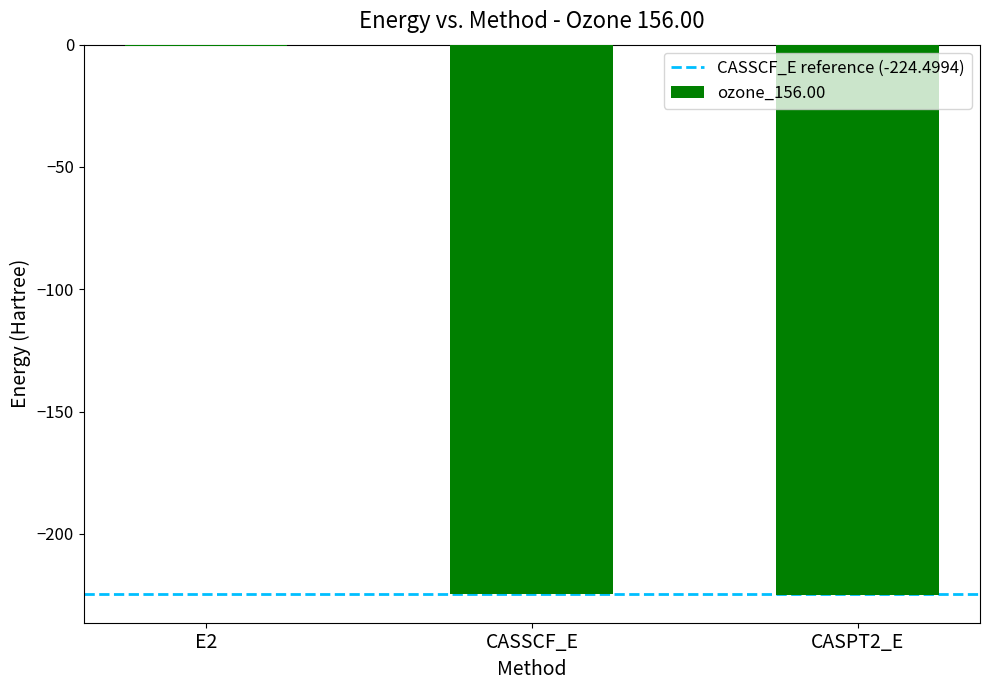

True or false: the data shows -361.5 at CASSCF_E.

False